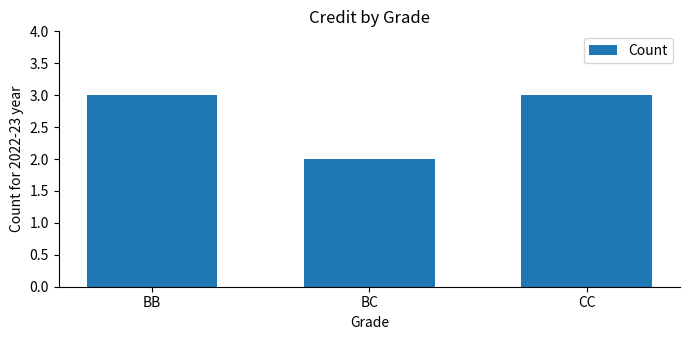

What position from the right is CC?

1